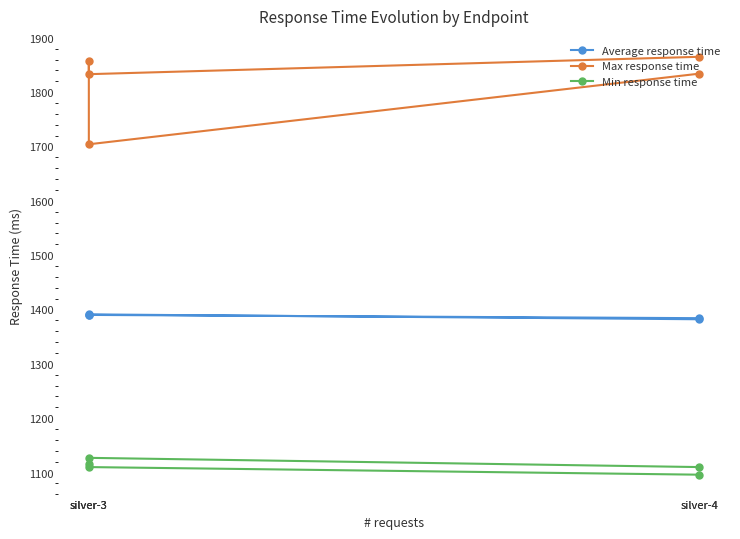

What are all the series names shown in the legend?

Average response time, Max response time, Min response time